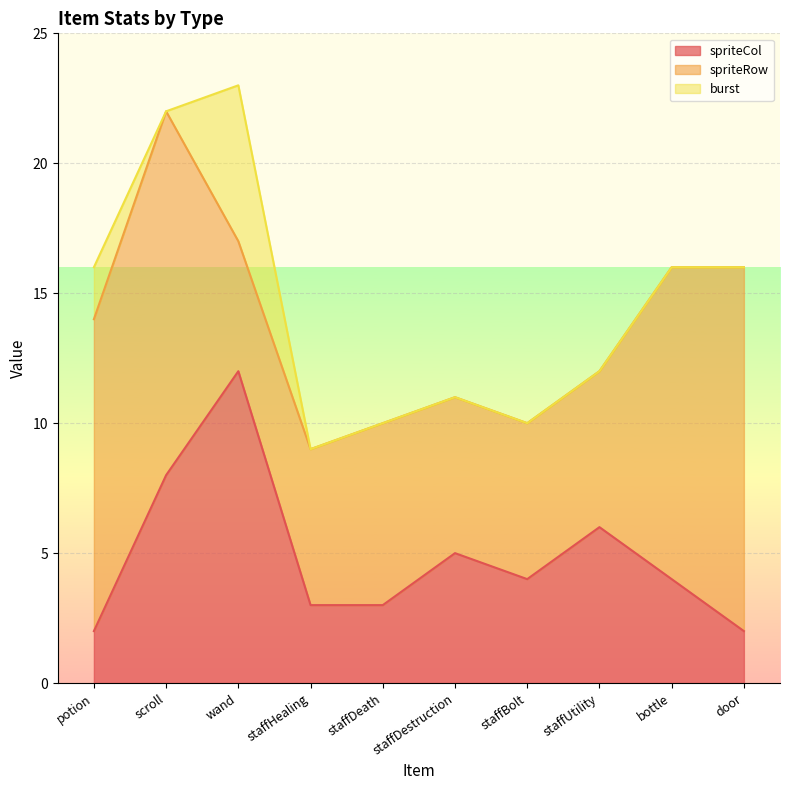

What is the total value across all series at staffUtility?

12